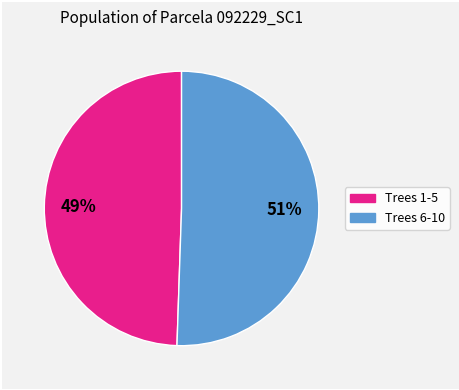

Does any single category account for the majority?

Yes